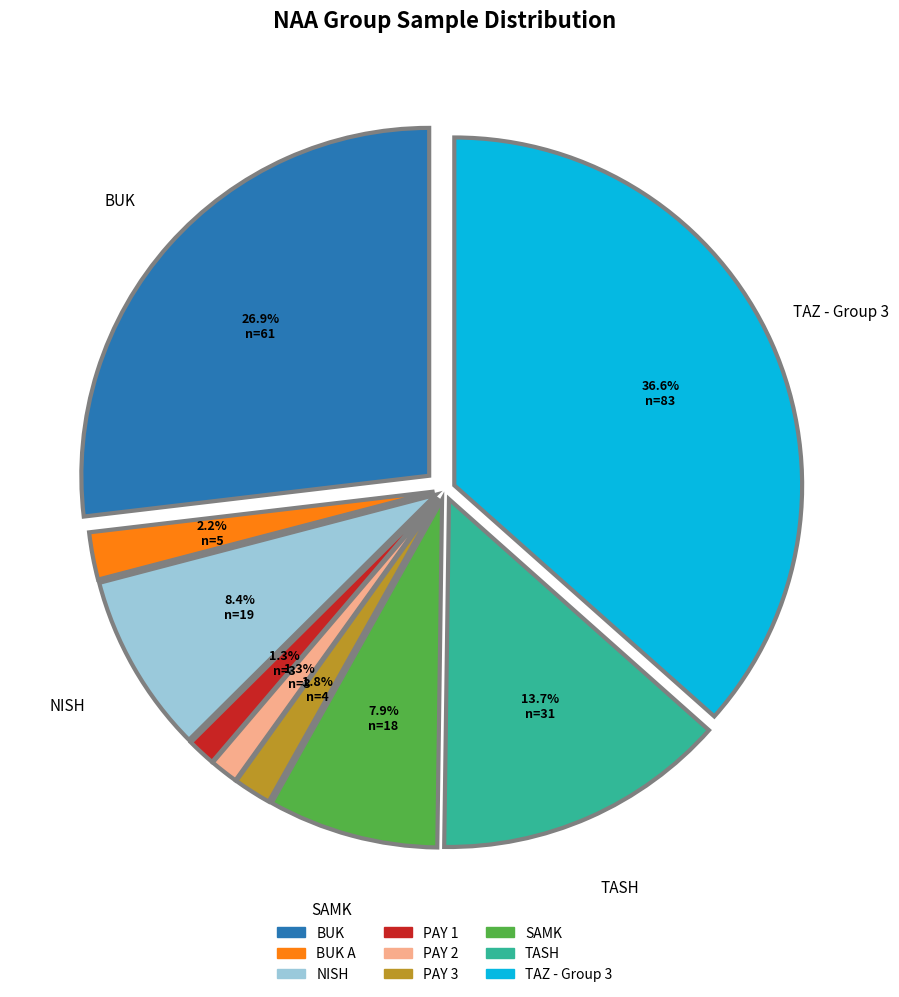

What portion of the pie excludes PAY 3?

98.2%